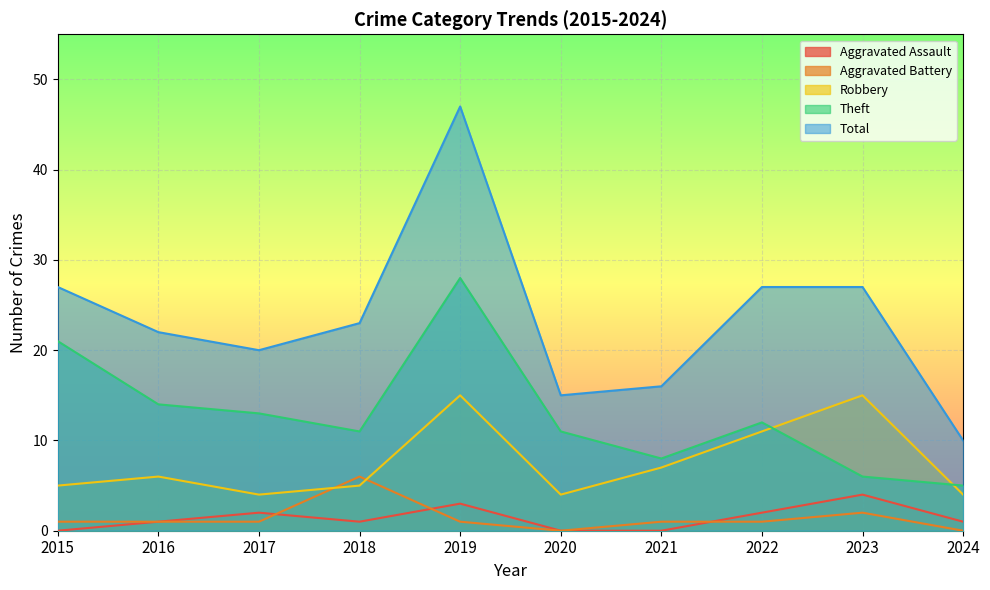

At which category is the sum across all series the highest?

2019